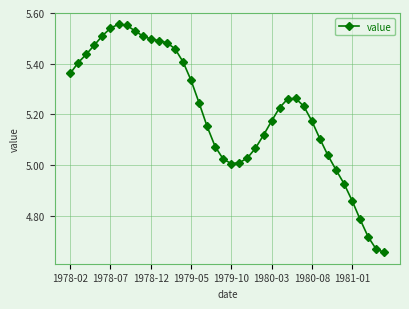

What is the difference between the maximum and minimum values?

0.9